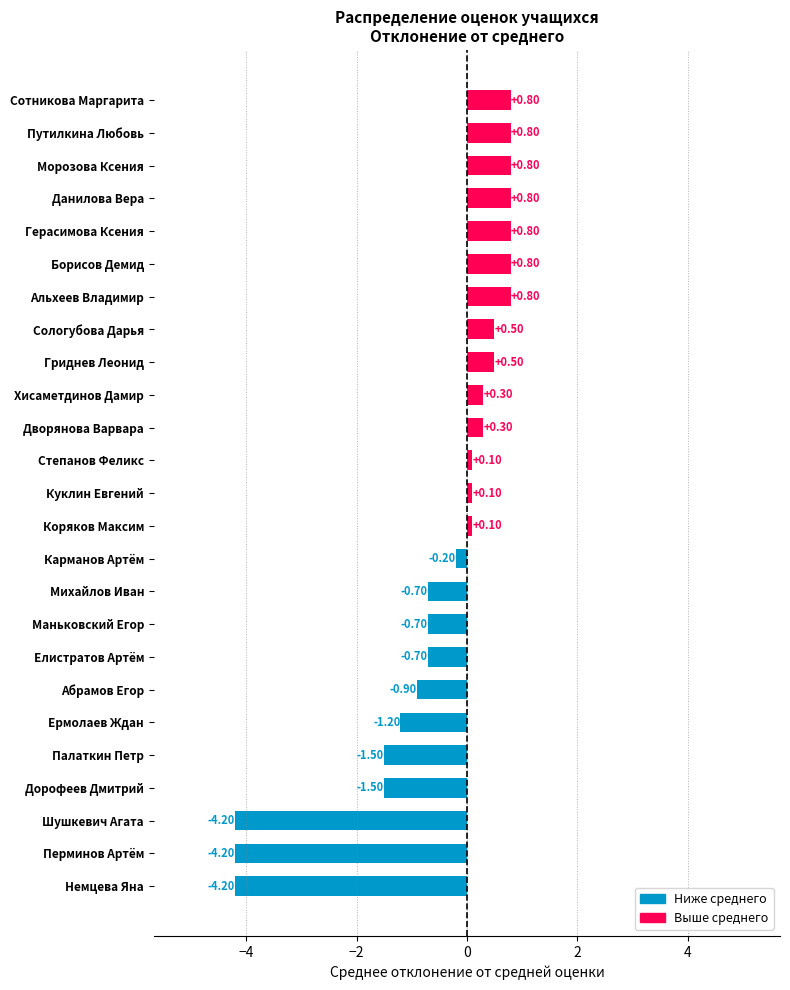

How many bars are there in total?

25